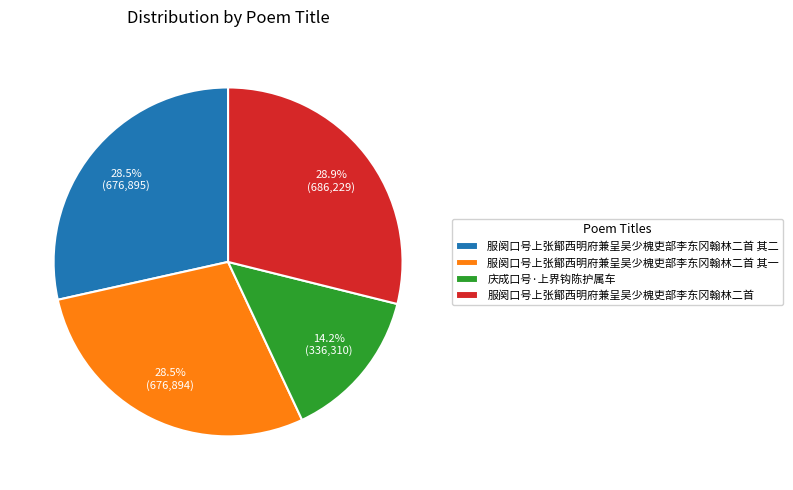

Is it true that 服阕口号上张鄮西明府兼呈吴少槐吏部李东冈翰林二首 其二 is 35% of the pie?

False